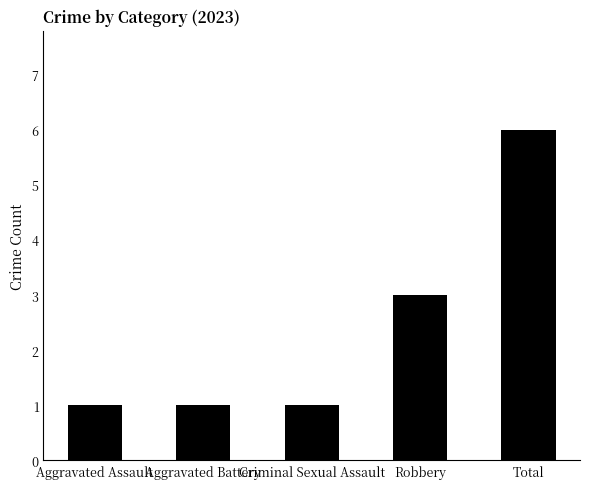

Does the chart contain stacked bars?

No